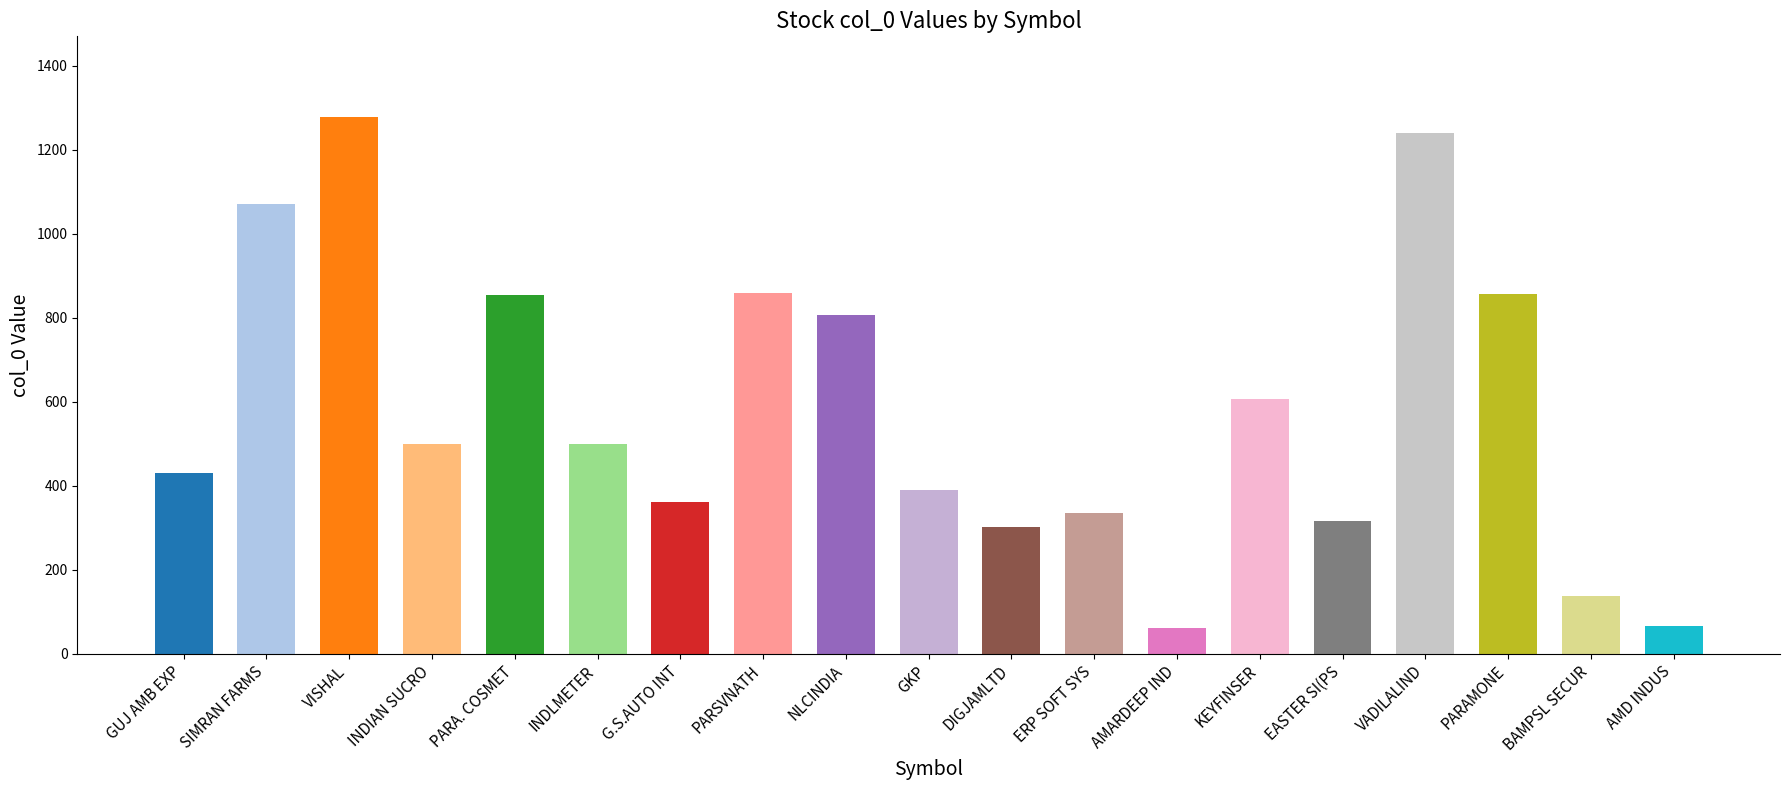

How many bars are there in total?

19